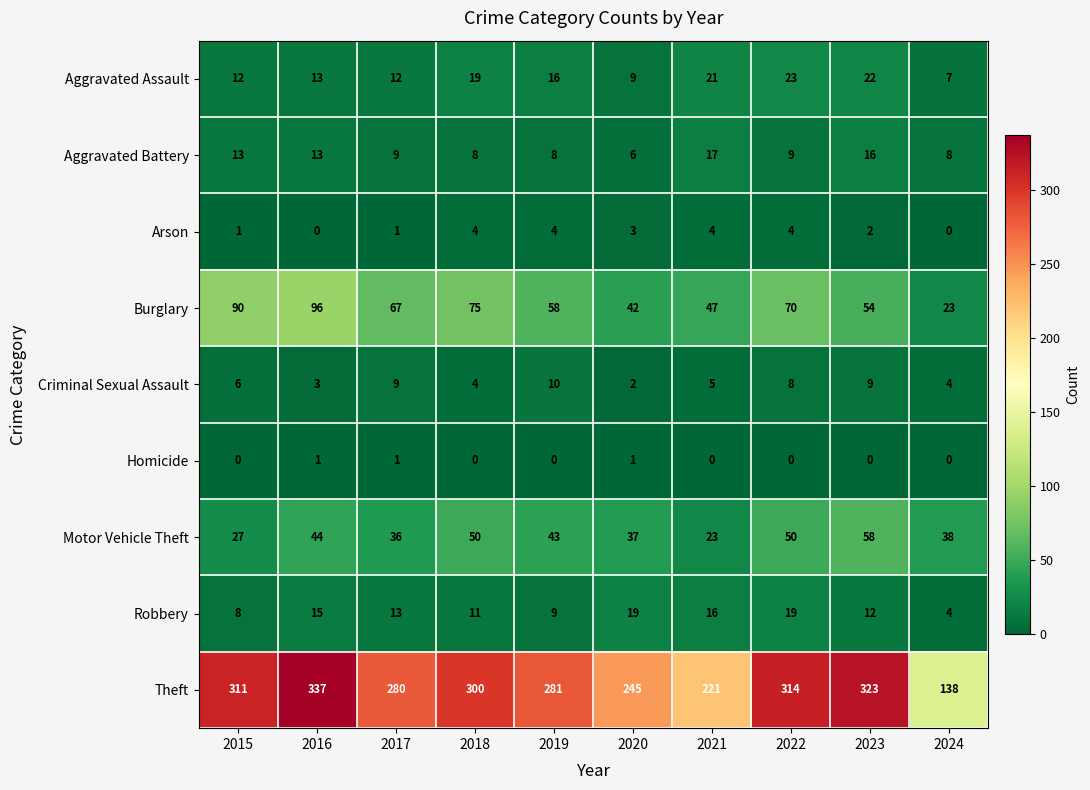

At which label does Criminal Sexual Assault reach its minimum?

2020